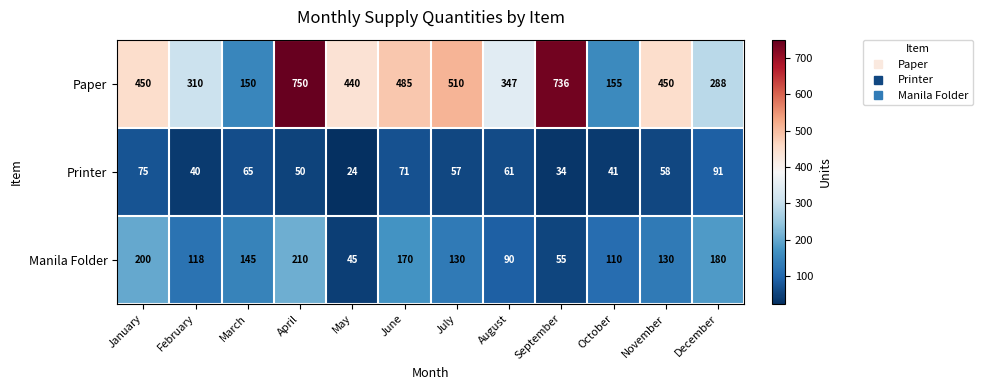

At which label does Manila Folder first exceed 130?

January